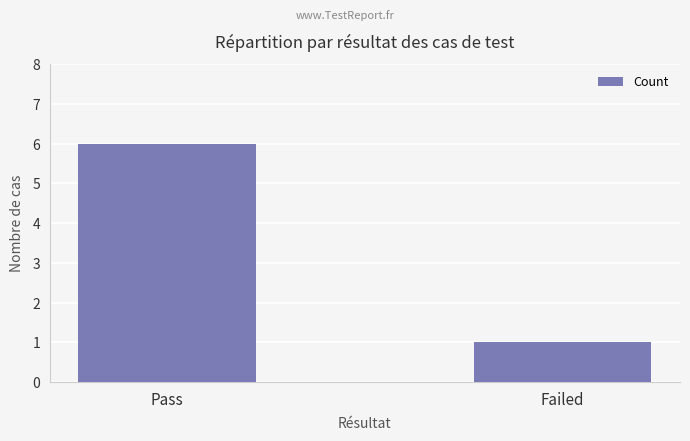

Reading left to right, transcribe all the data shown in this chart.

6	1